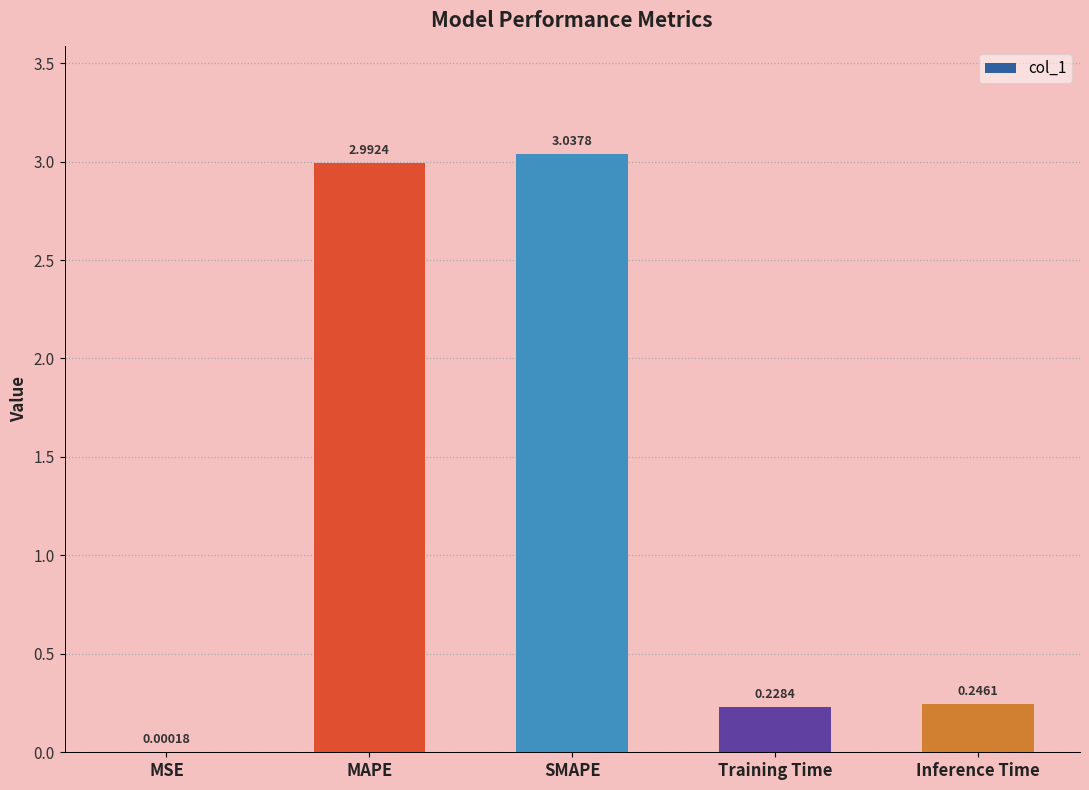

What is the change in value from SMAPE to Training Time?

-2.8